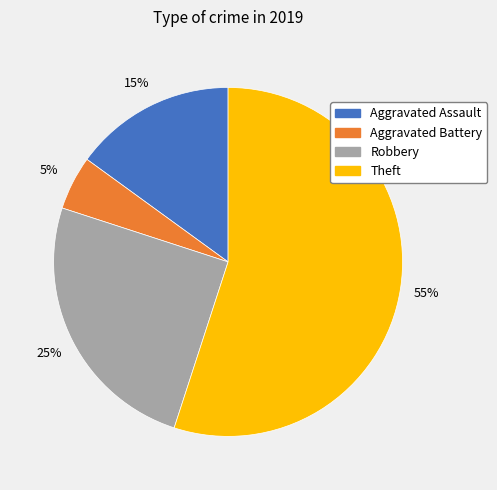

To the nearest percent, what percentage of the pie is Theft?

55%